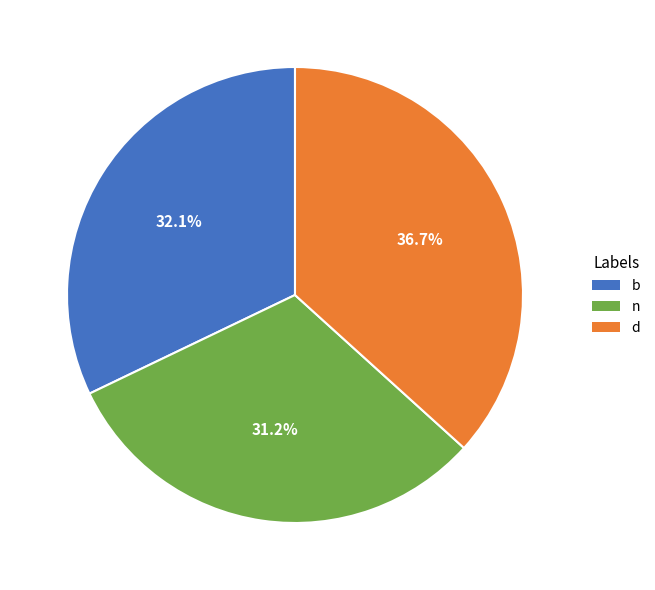

Which has a higher value, d or b?

d